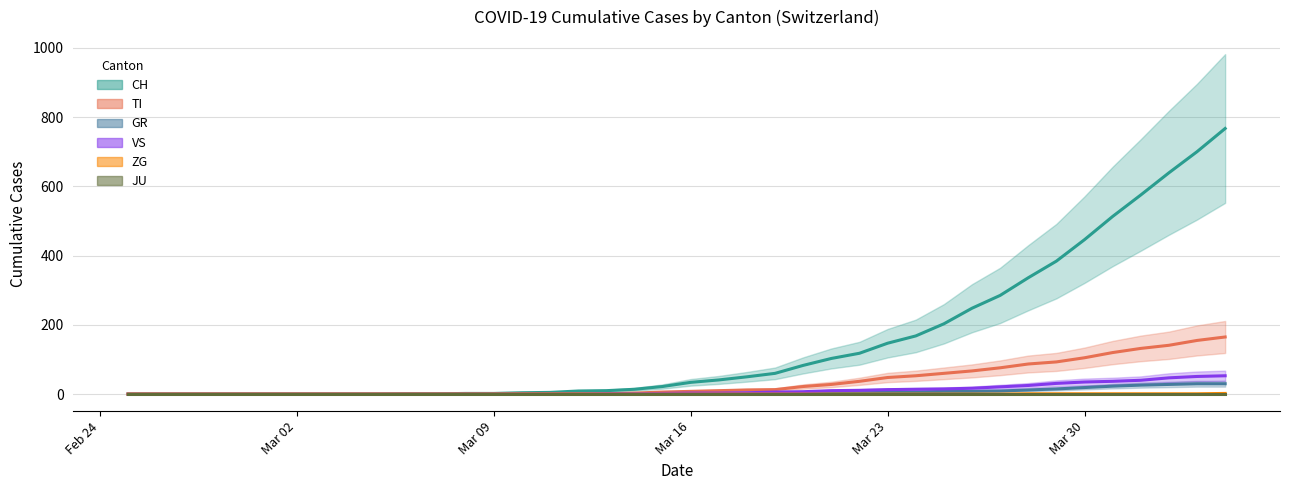

Is the value of TI at 2020-03-11 greater than the value of CH at 2020-02-29?

Yes